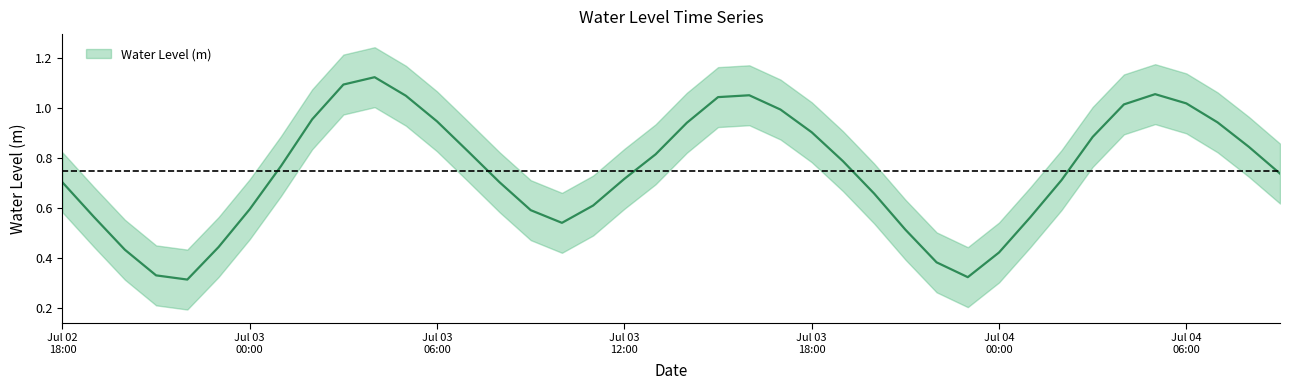

At which category does the data reach its first local peak?

2025-07-03 04:00:00